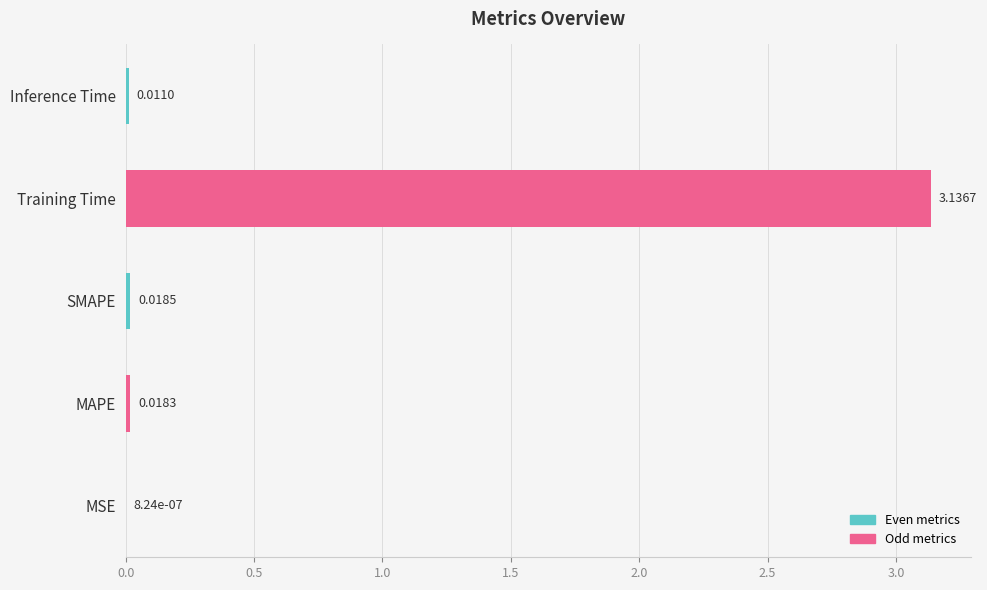

Does the chart contain stacked bars?

No